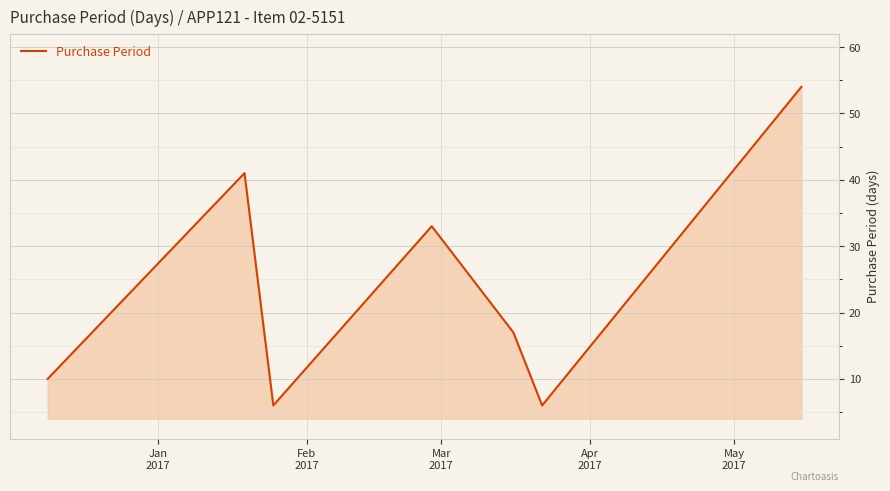

How many lines are shown in the chart?

1